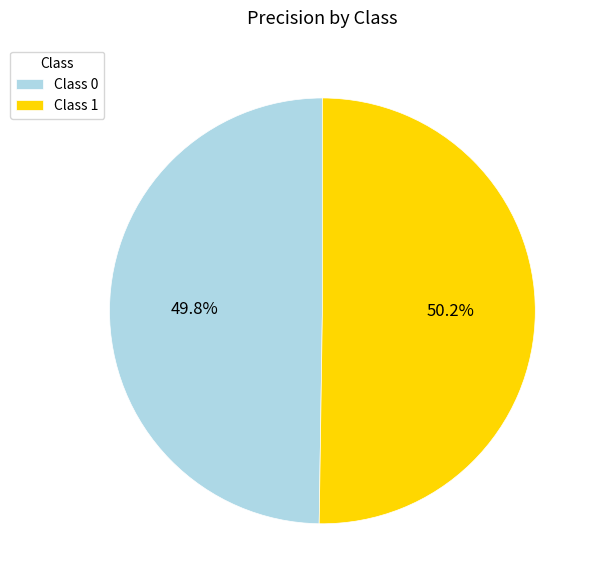

Do Class 0 and Class 1 together represent more than half of the pie?

Yes